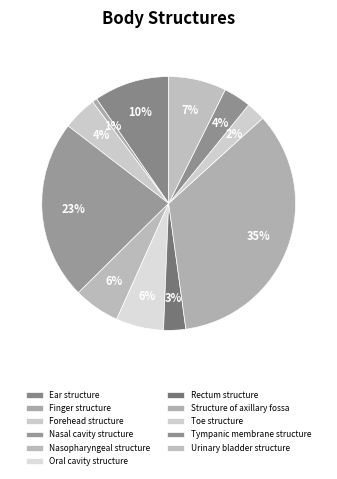

Rank the categories by value from highest to lowest.

Structure of axillary fossa, Nasal cavity structure, Ear structure, Urinary bladder structure, Oral cavity structure, Nasopharyngeal structure, Forehead structure, Tympanic membrane structure, Rectum structure, Toe structure, Finger structure